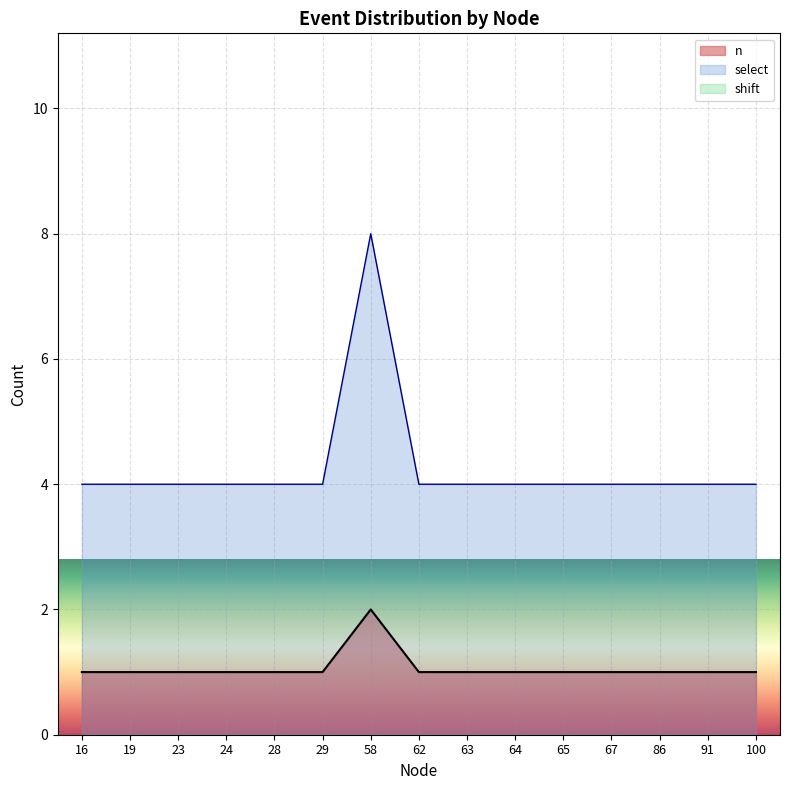

Which series has the largest range (max minus min)?

select